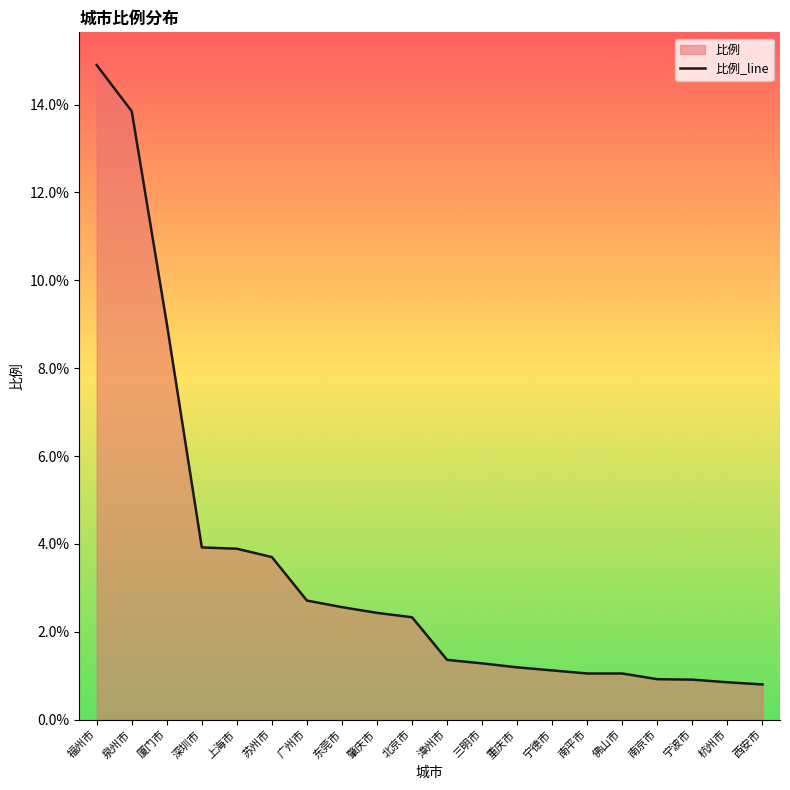

Reading left to right, list all the values displayed in this chart.

14.9	13.8	9.0	3.9	3.9	3.7	2.7	2.6	2.4	2.3	1.4	1.3	1.2	1.1	1.1	1.1	0.9	0.9	0.8	0.8